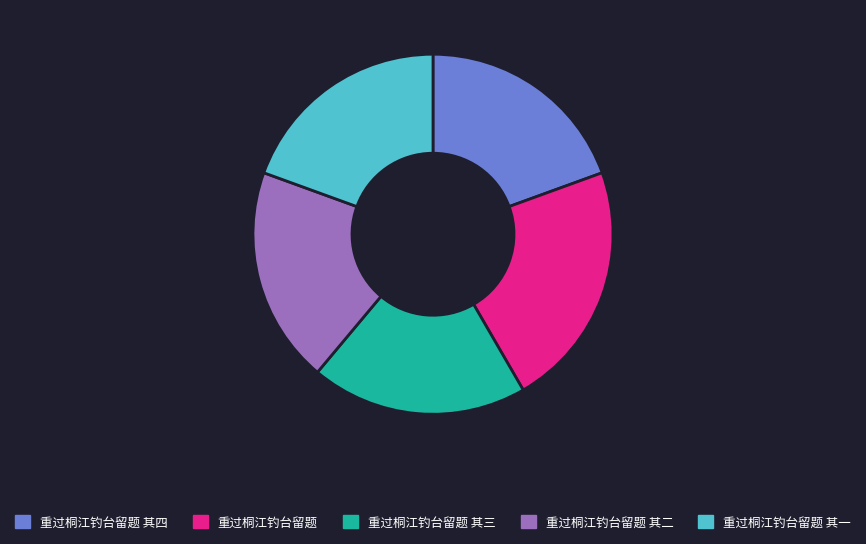

Does 重过桐江钓台留题 其一 account for over 50% of the chart?

No